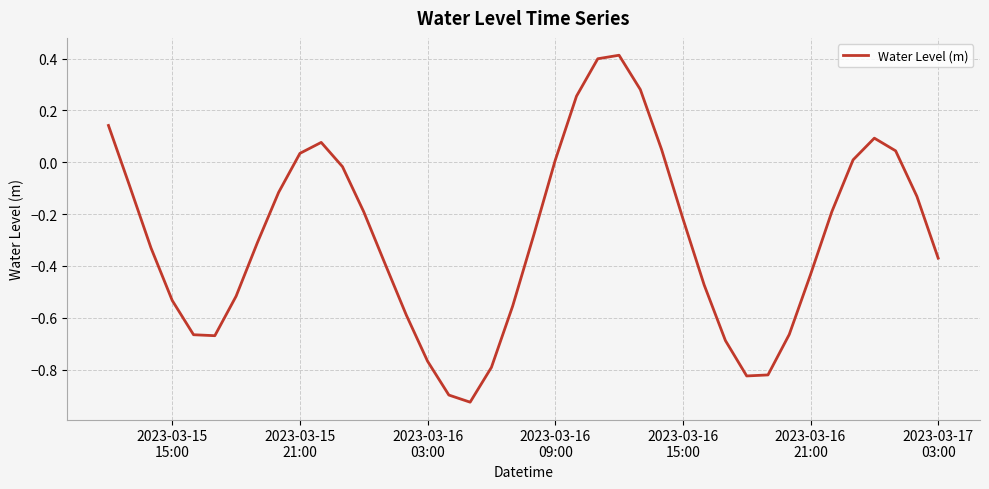

What is the maximum value shown in the chart?

0.4